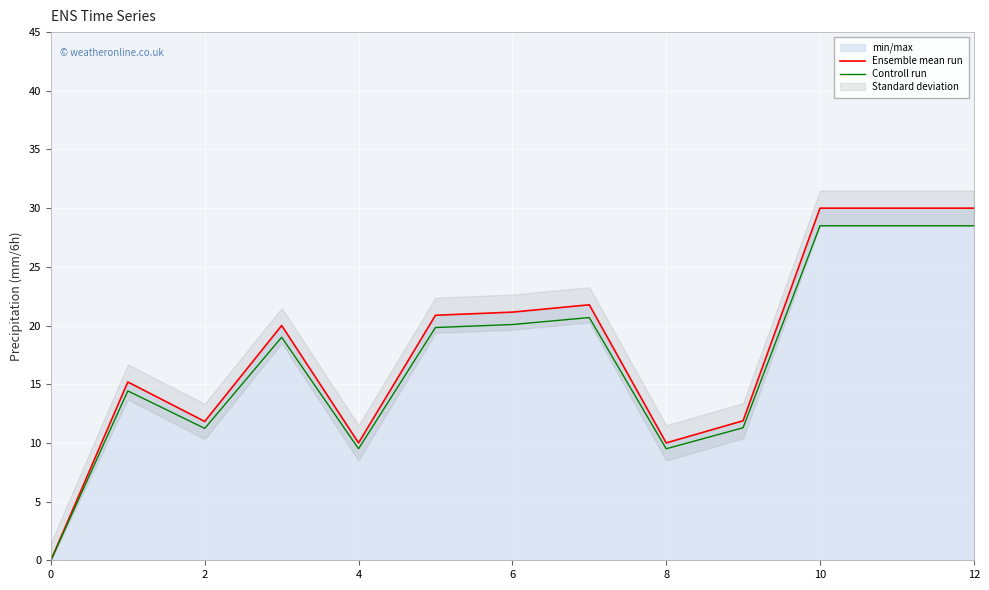

Which series has the largest total across all categories?

Ensemble mean run